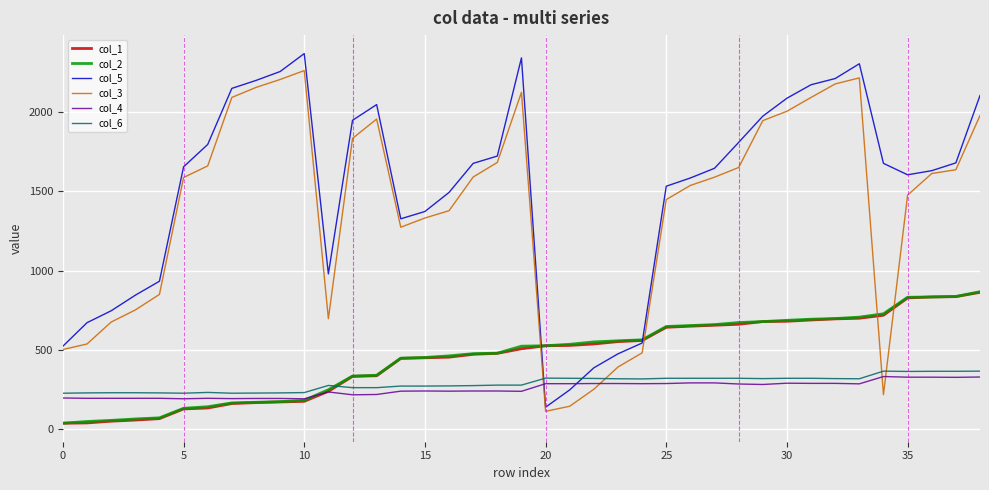

After their last crossing, which series has the higher values: col_4 or col_3?

col_3